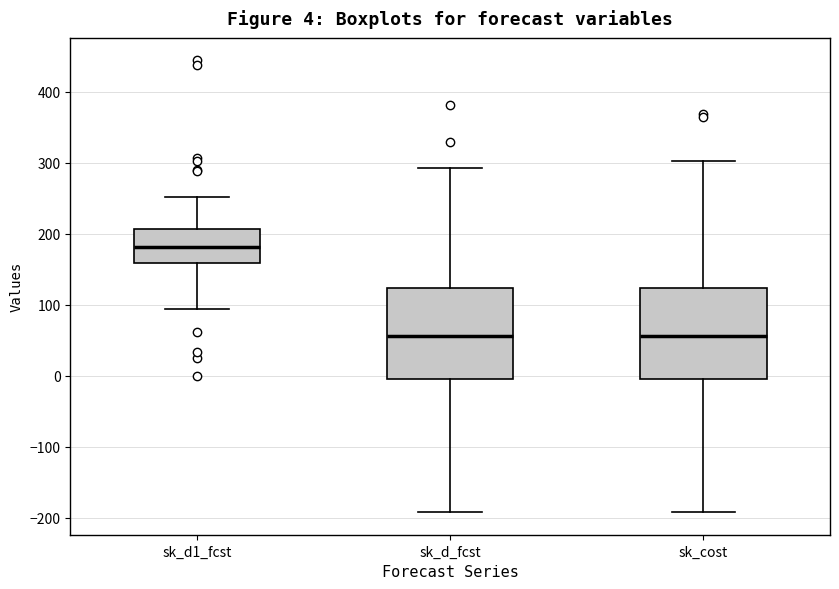

Which box's median line is the highest?

sk_d1_fcst